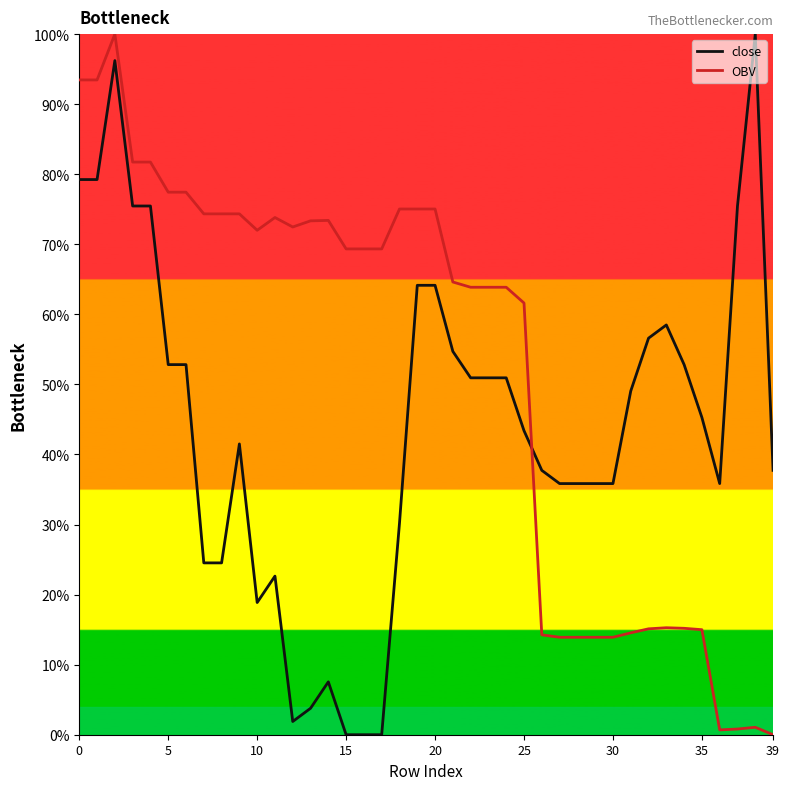

List the series in order of their overall mean, highest first.

OBV, close